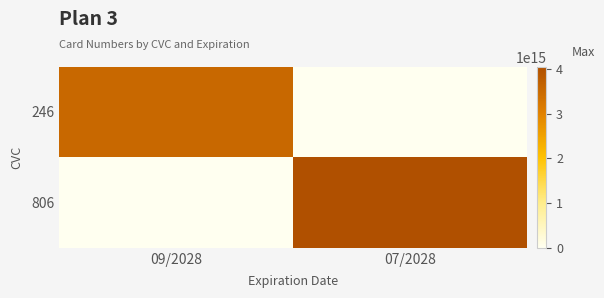

Reading right to left, extract all data points from this chart.

246: 07/2028=0	09/2028=3545655460483874
806: 07/2028=4053010346606427	09/2028=0